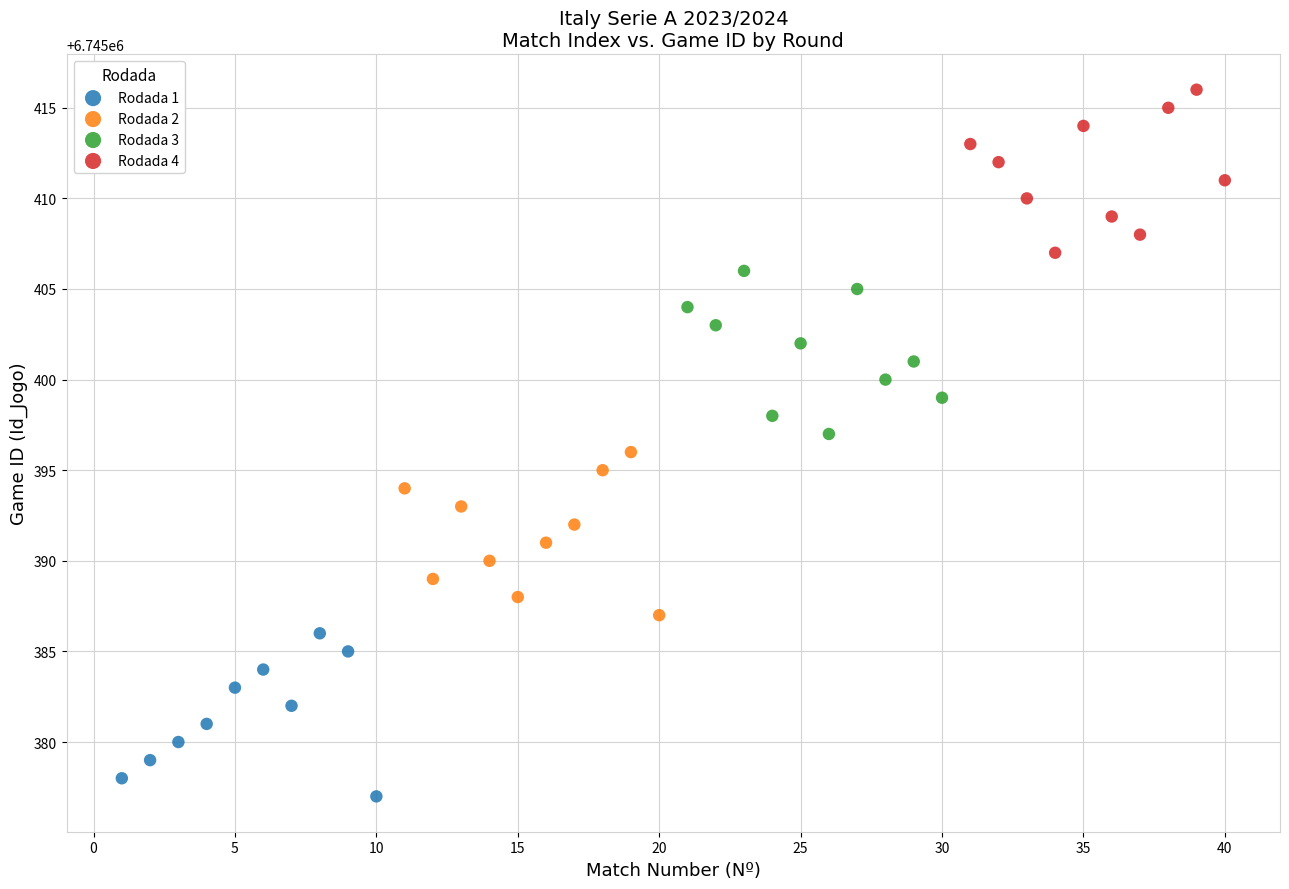

Which series reaches the maximum Y coordinate?

Rodada 4